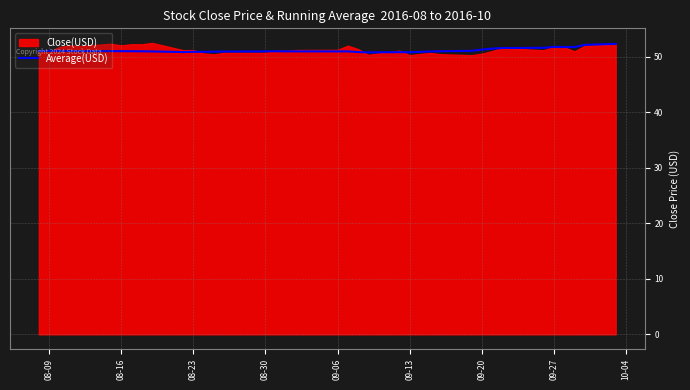

True or false: there are more than 1 points higher than both neighbors.

True